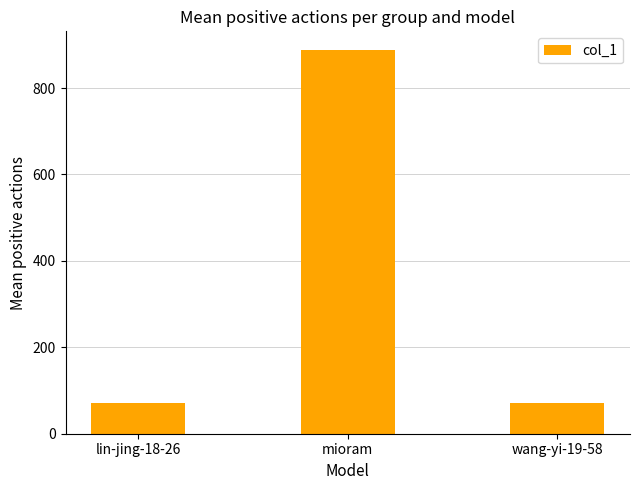

Does the chart contain any negative values?

No